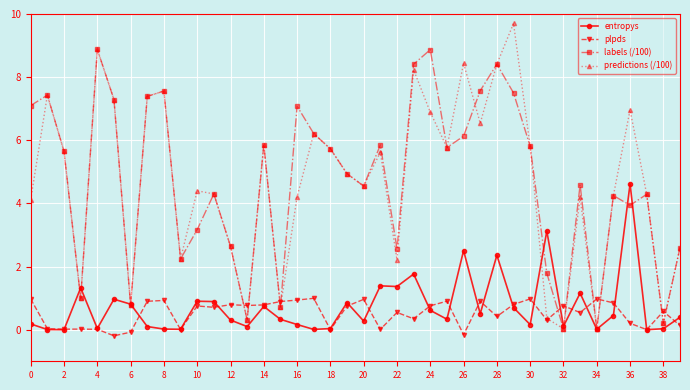

Which series has the largest range (max minus min)?

predictions (/100)